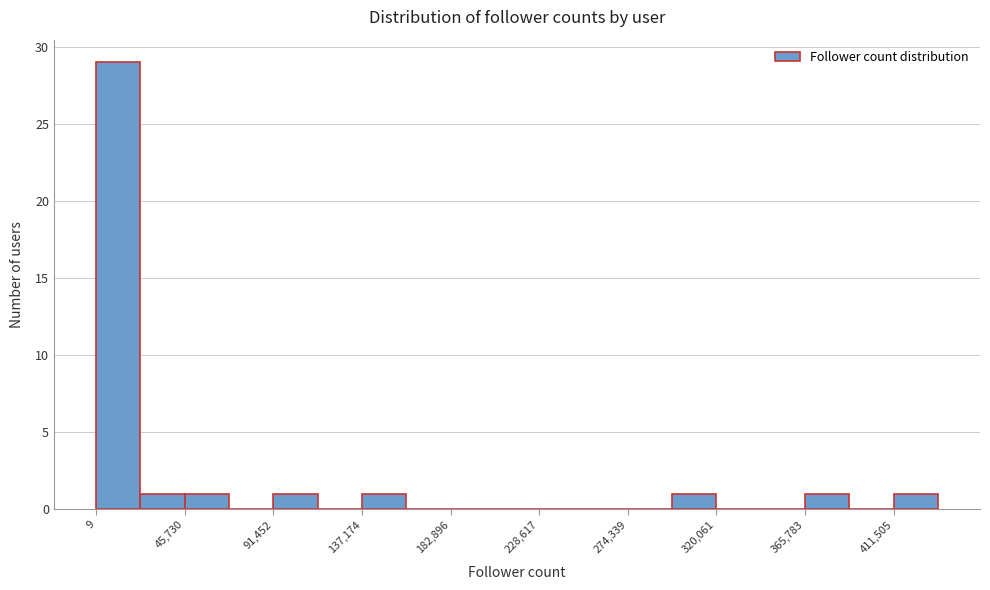

Reading left to right, transcribe this chart: for each bar, give the range it covers on the x-axis and its height. Neither the bar edges nor the heights are printed on the chart, so give them approximately, as read against the axes.

0 to 25000: 29
25000 to 45000: 1
45000 to 70000: 1
70000 to 90000: 0
90000 to 115000: 1
115000 to 135000: 0
135000 to 160000: 1
160000 to 185000: 0
185000 to 205000: 0
205000 to 230000: 0
230000 to 250000: 0
250000 to 275000: 0
275000 to 295000: 0
295000 to 320000: 1
320000 to 345000: 0
345000 to 365000: 0
365000 to 390000: 1
390000 to 410000: 0
410000 to 435000: 1